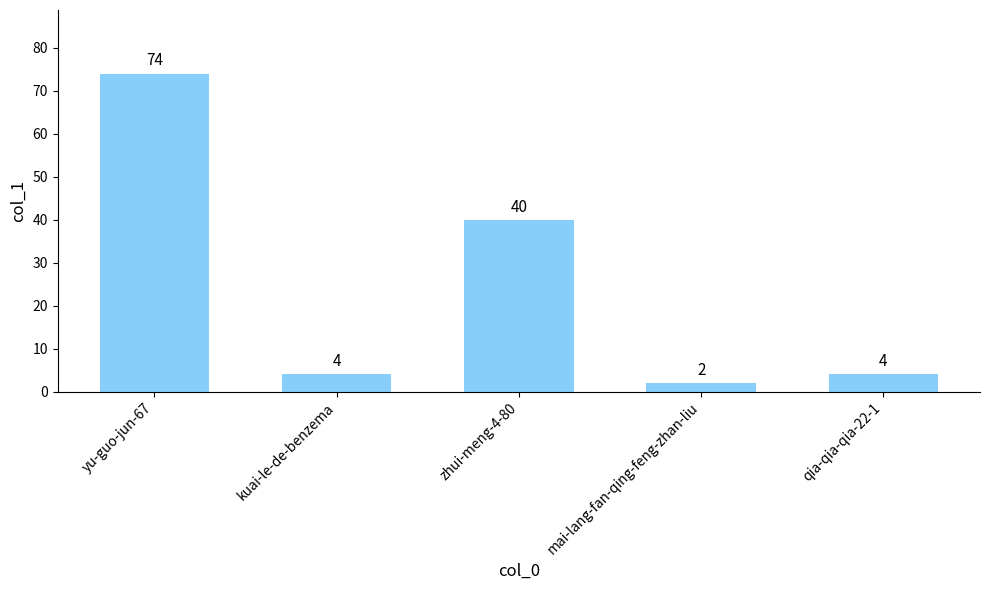

What is the label of the 5th bar from the left?

qia-qia-qia-22-1